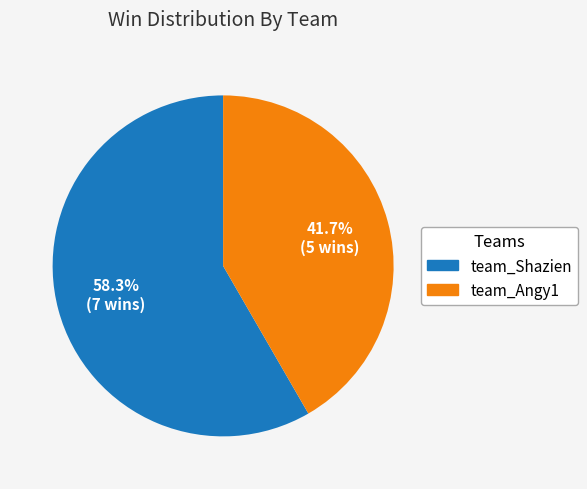

Which category has the biggest portion of the pie?

team_Shazien